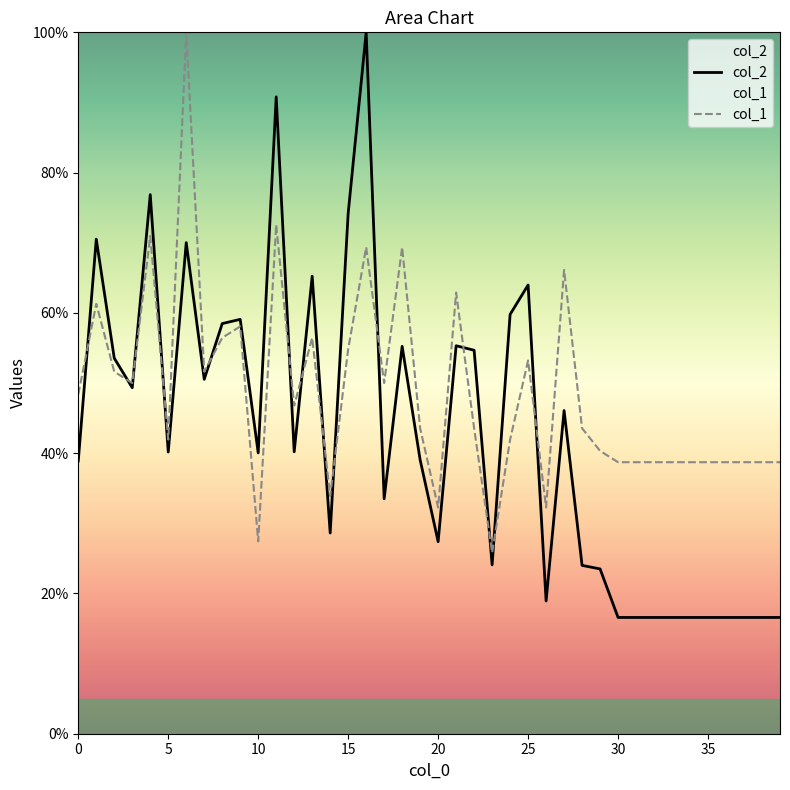

Count the number of categories in the chart.

40